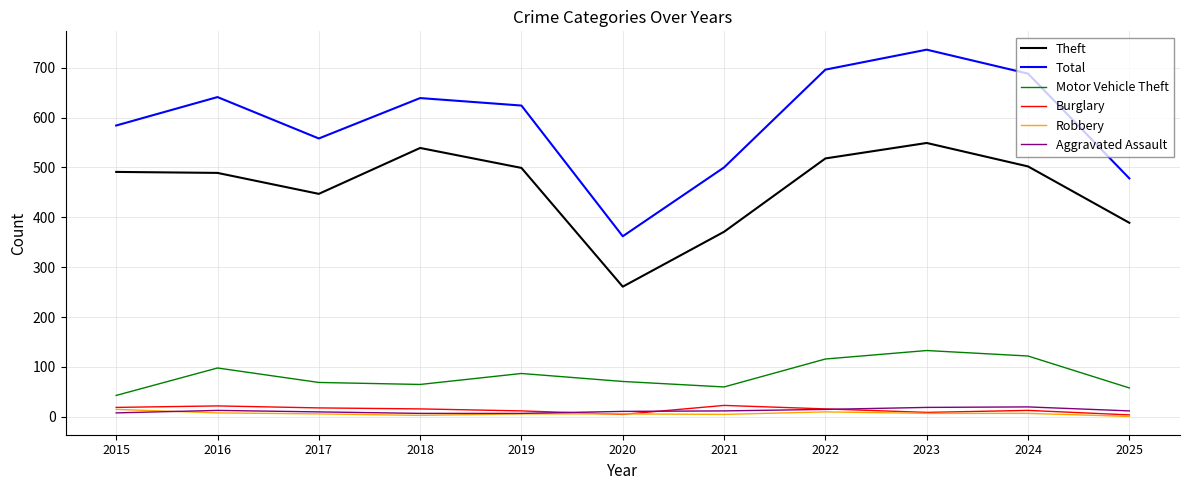

Is it true that Aggravated Assault equals 20 at 2024?

True